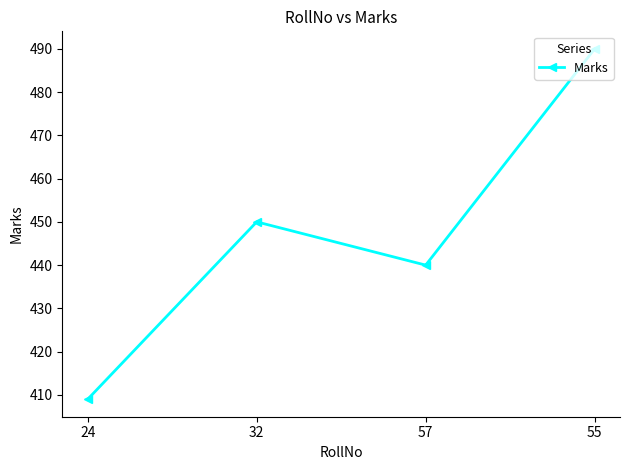

Is this an area chart (filled region under the line)?

No